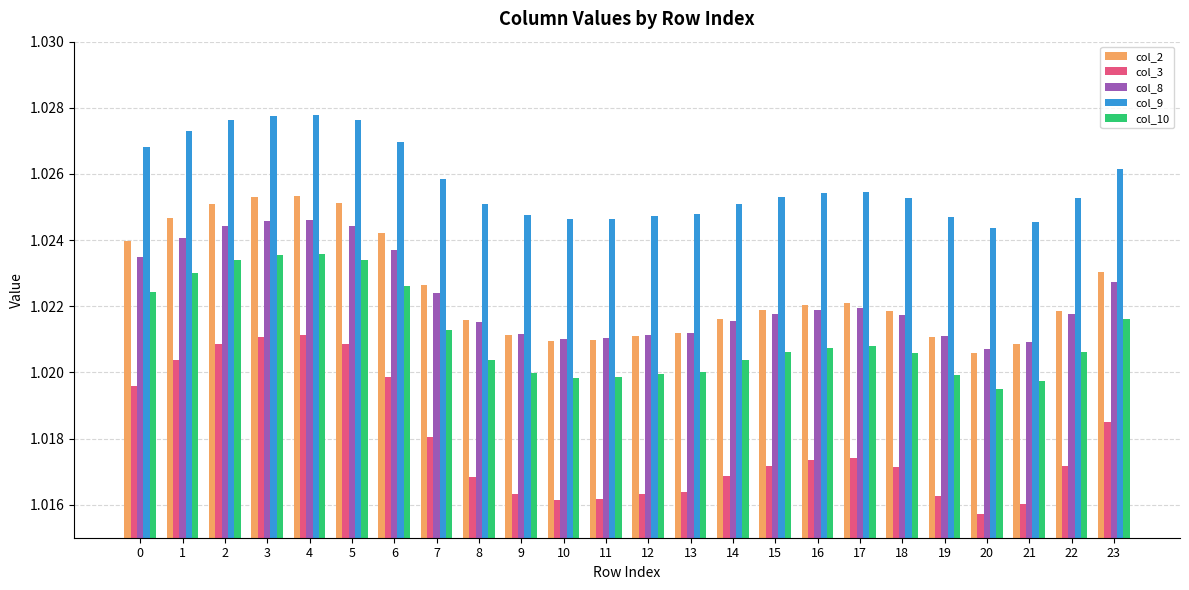

What is the total value across all series at 5?

5.1